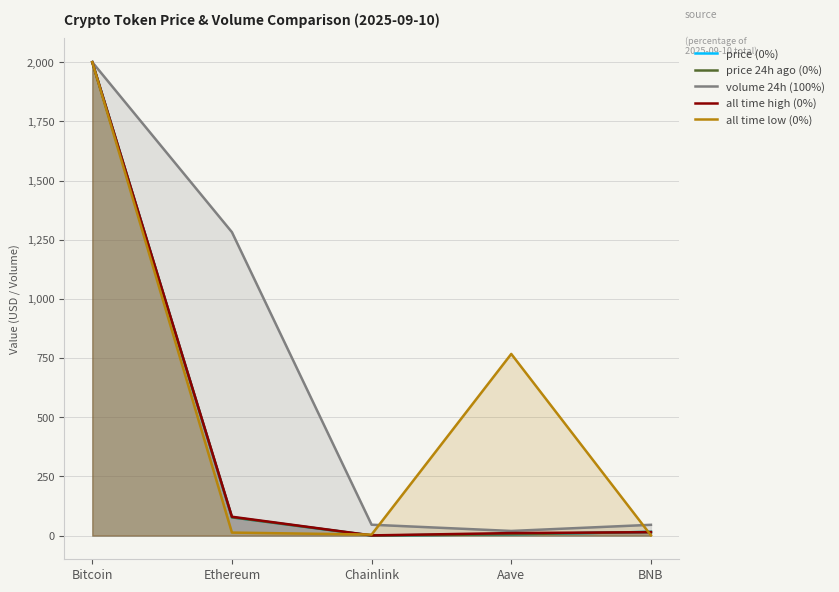

Is it true that price (0%) equals 0.4 at Chainlink?

True